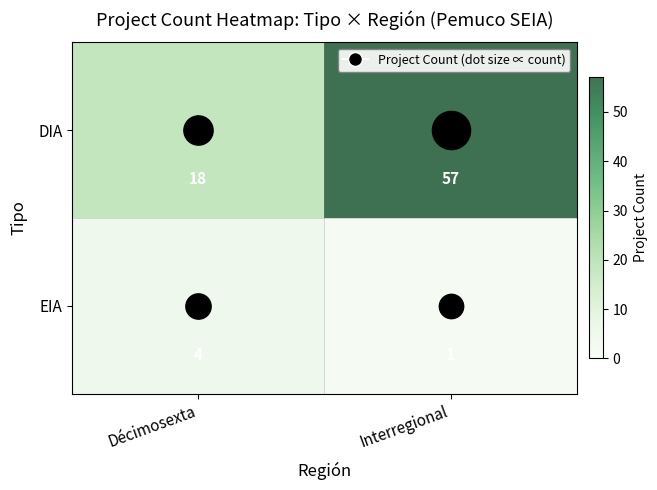

How many data points does each series have?

2